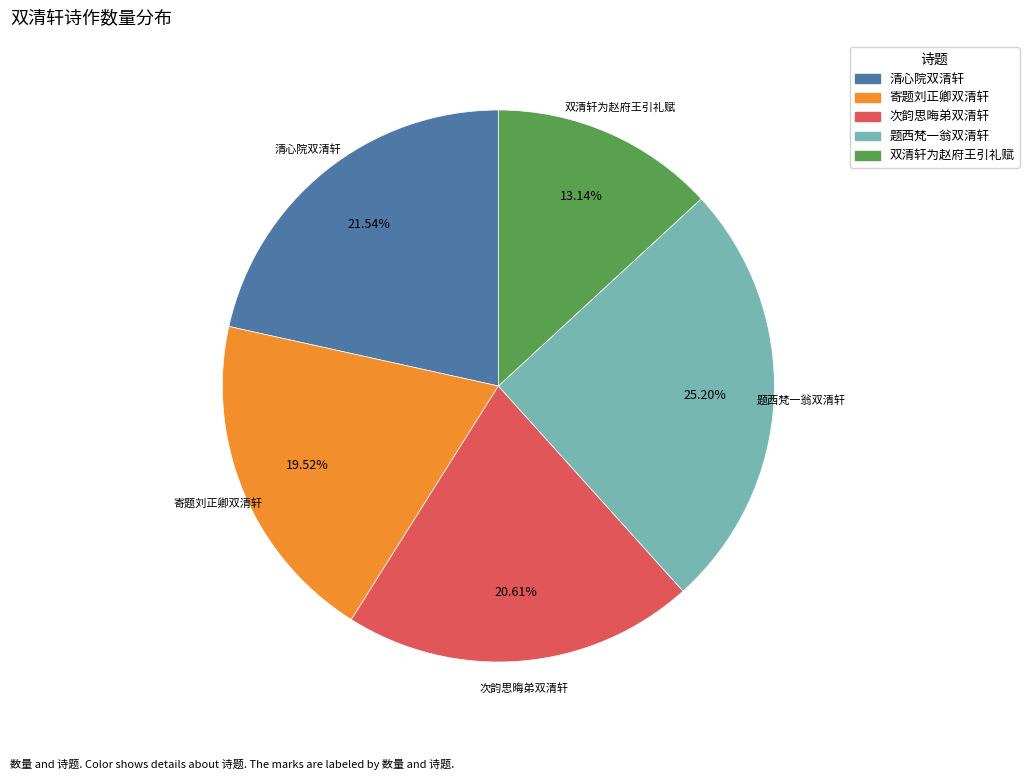

To the nearest percent, what is the difference between the largest and smallest slice percentages?

12%